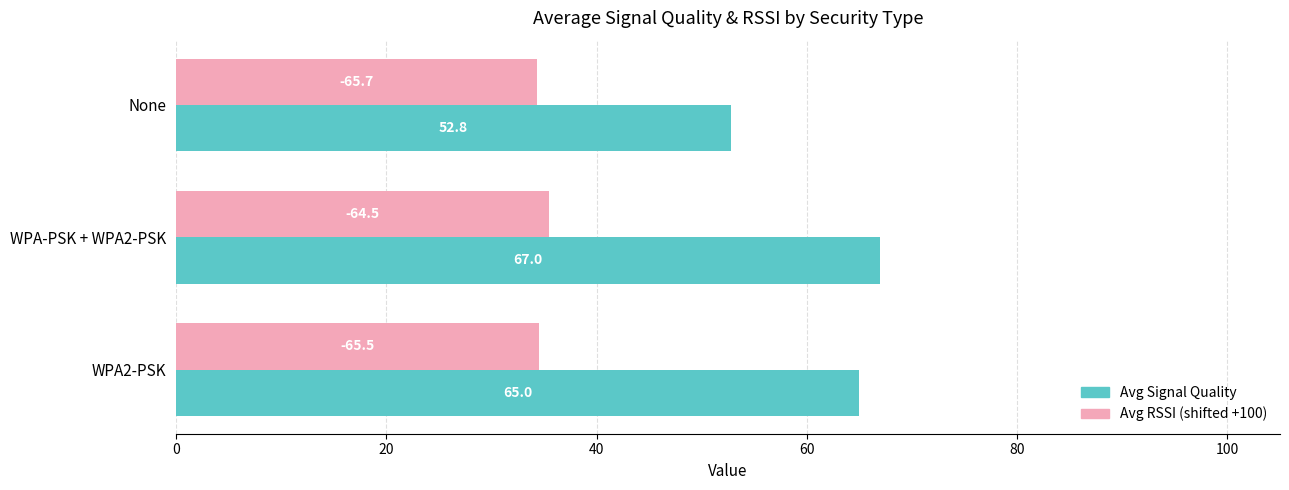

Rank the categories by Avg RSSI (shifted +100) value from highest to lowest.

WPA-PSK + WPA2-PSK, WPA2-PSK, None